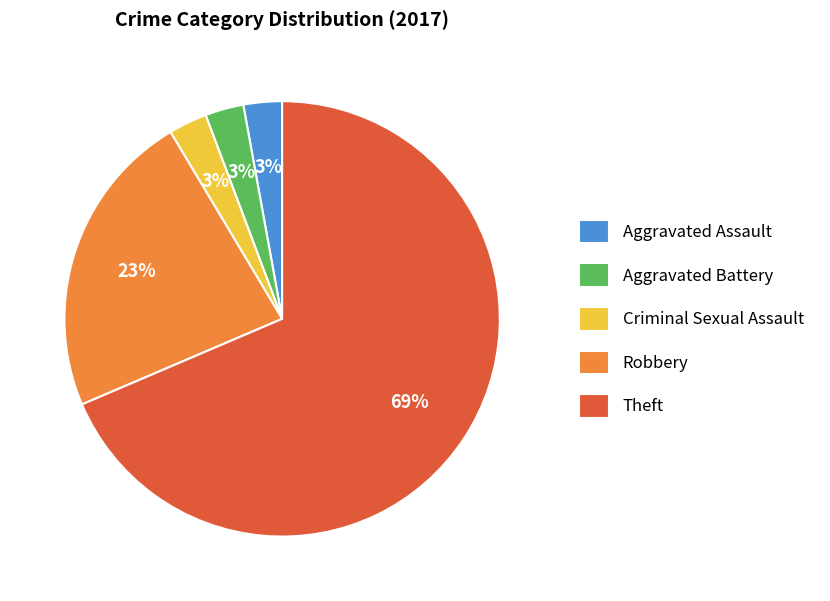

Is it true that Aggravated Assault is 3% of the pie?

True